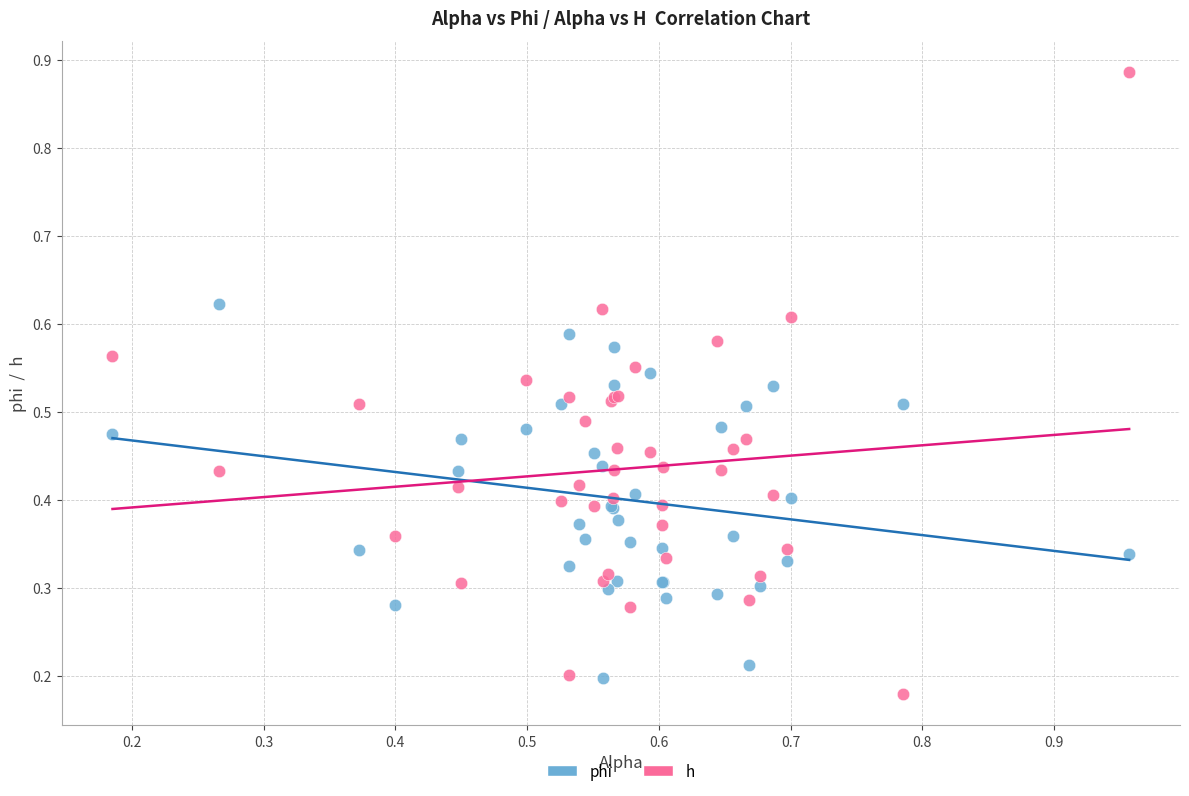

What are all the series names shown in the legend?

phi, h